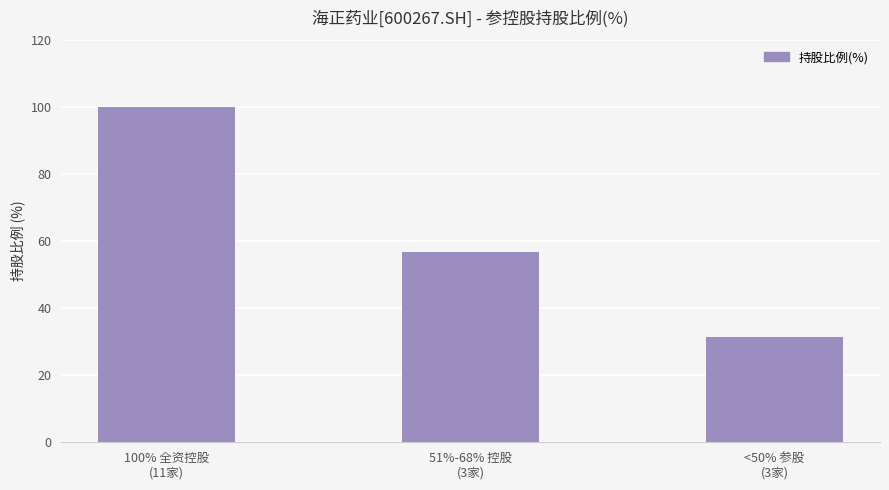

Between <50% 参股
(3家) and 51%-68% 控股
(3家), which is larger?

51%-68% 控股
(3家)